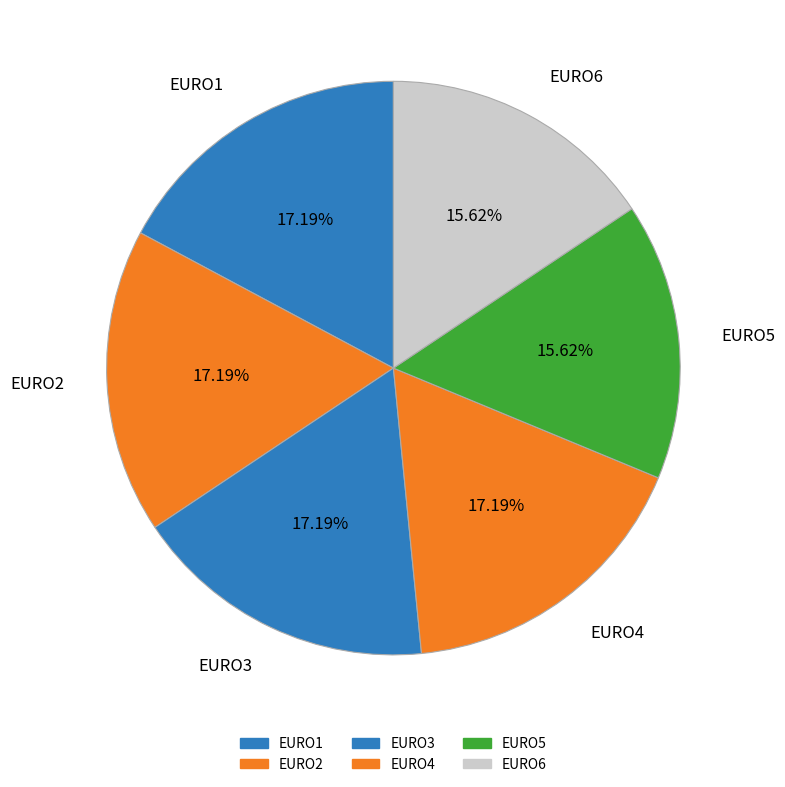

Is the sum of EURO2 and EURO1 greater than half?

No